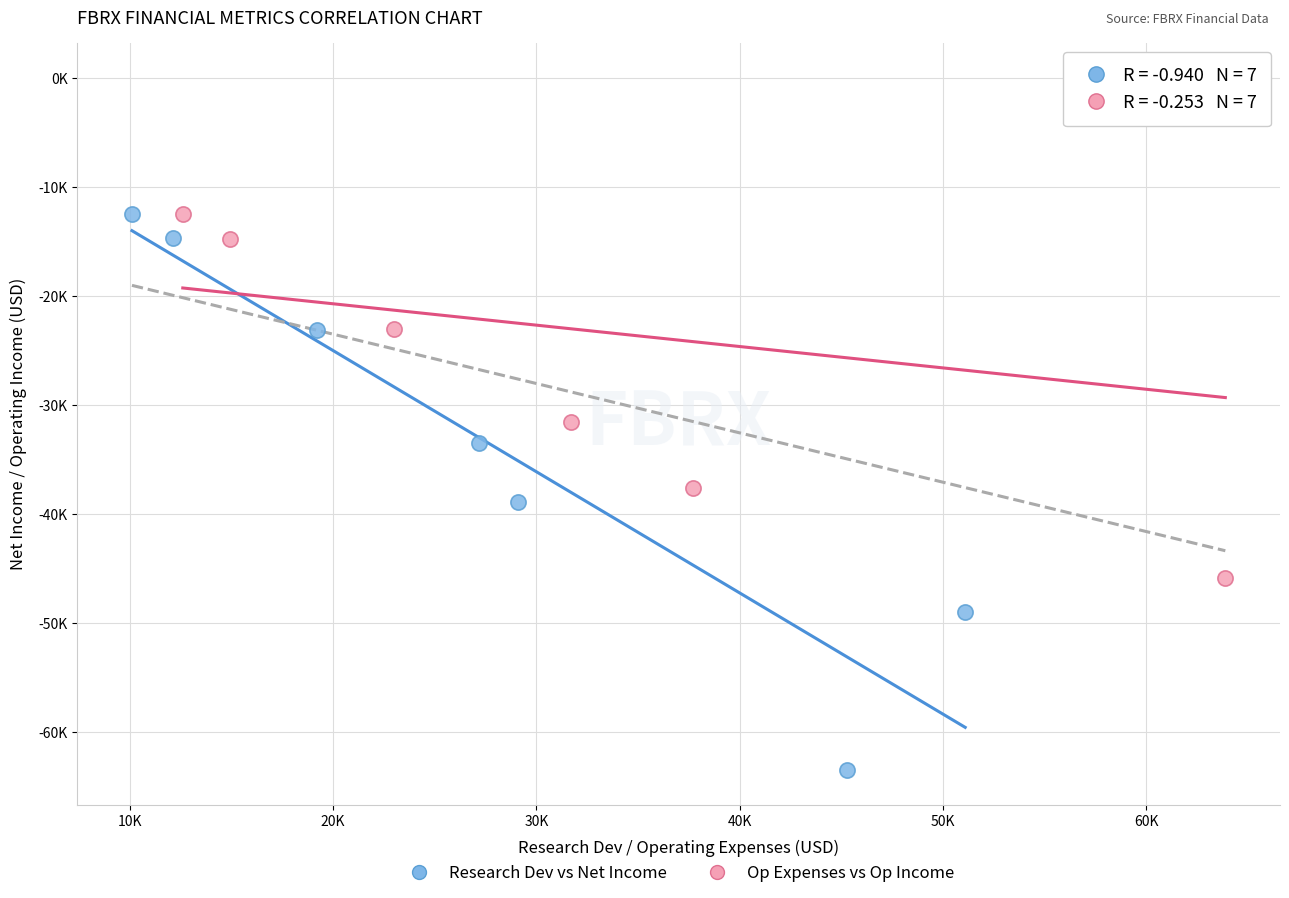

What are all the series names shown in the legend?

Research Dev vs Net Income, Op Expenses vs Op Income